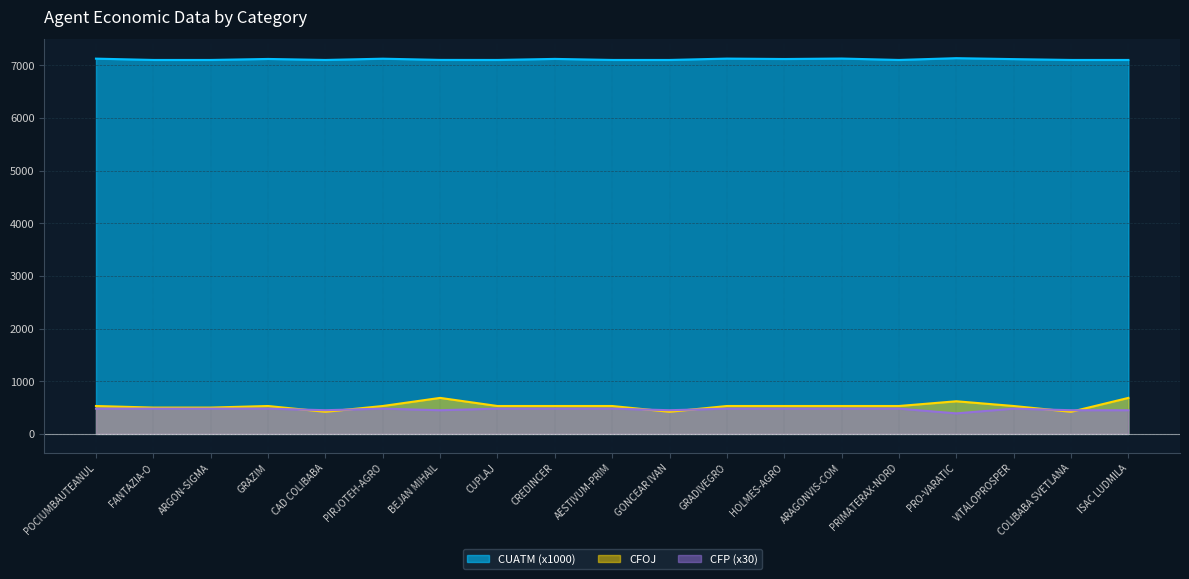

At which category does CFOJ reach its first local peak?

GRAZIM